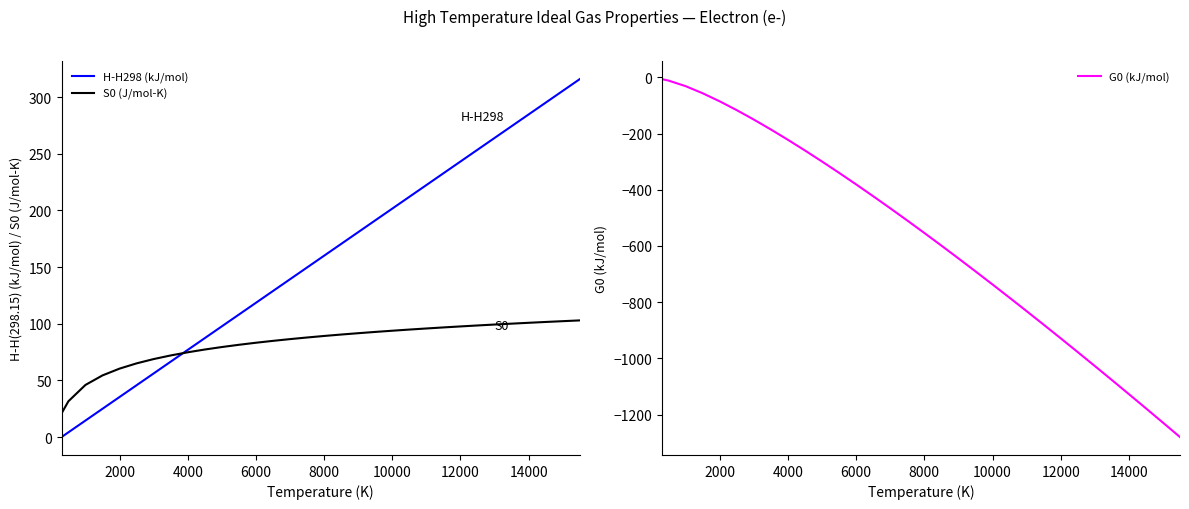

True or false: H-H298 (kJ/mol) and G0 (kJ/mol) cross at least once.

False